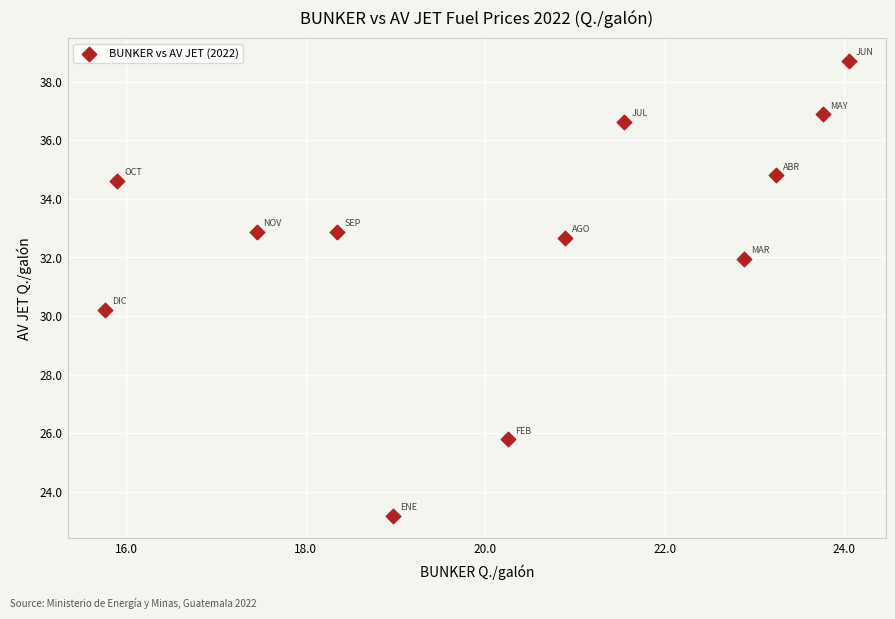

What Y value in the scatter plot is closest to 30?

30.2